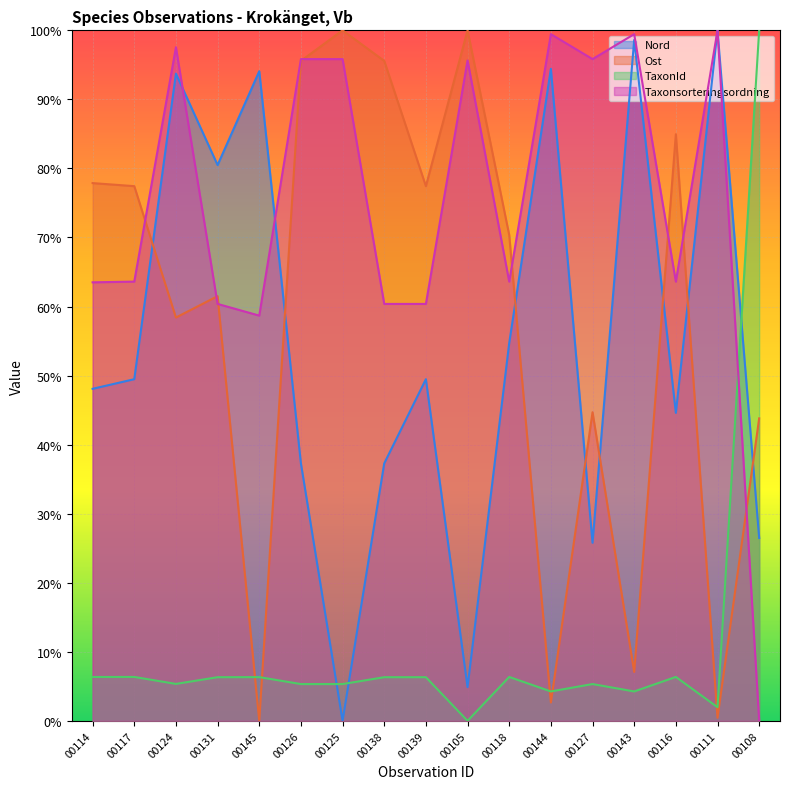

What is the difference between the maximum and minimum values in the TaxonId series?

100.0